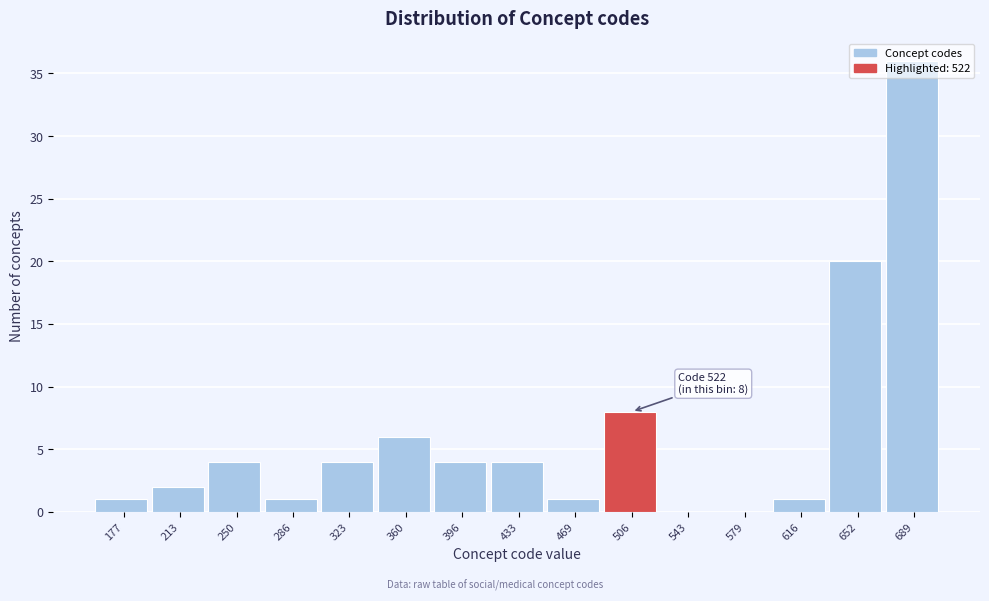

Which category has the highest value across all series?

689